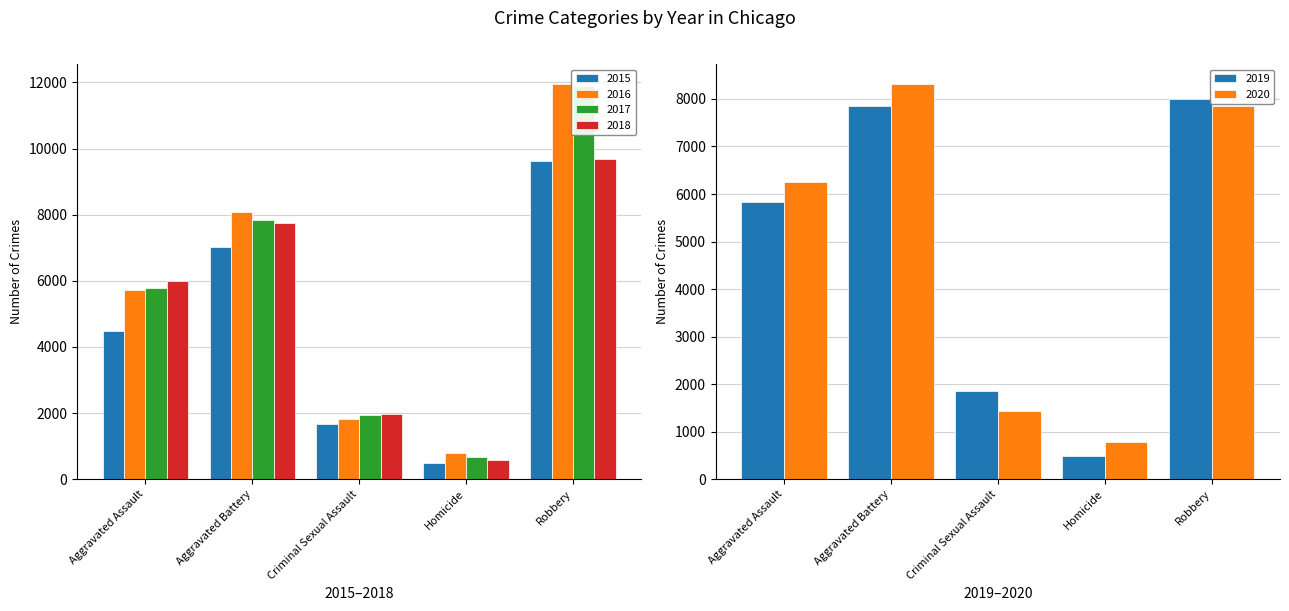

What is the average value of the 2016 series?

5671